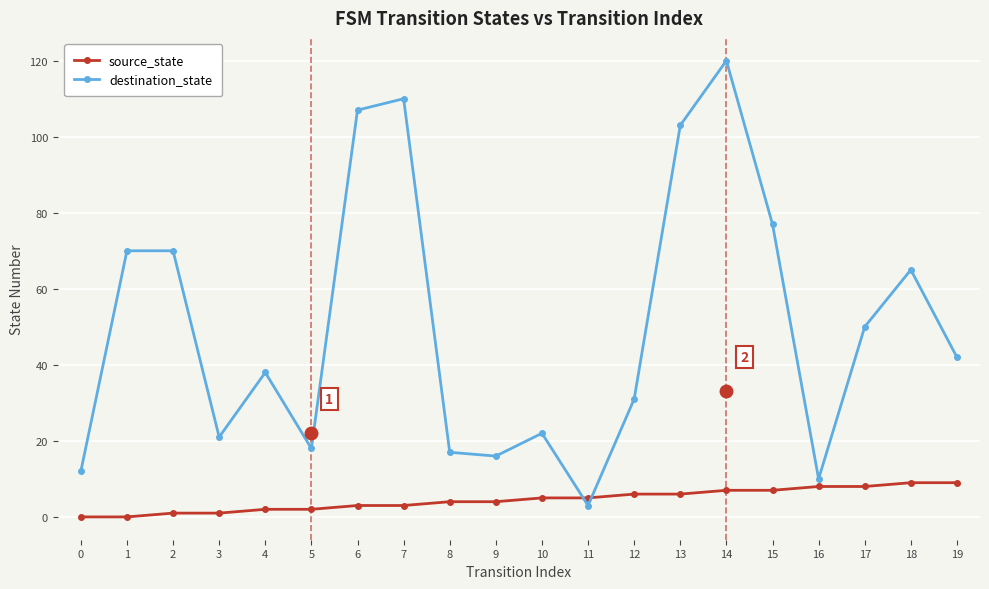

Which series has the widest spread of values?

destination_state